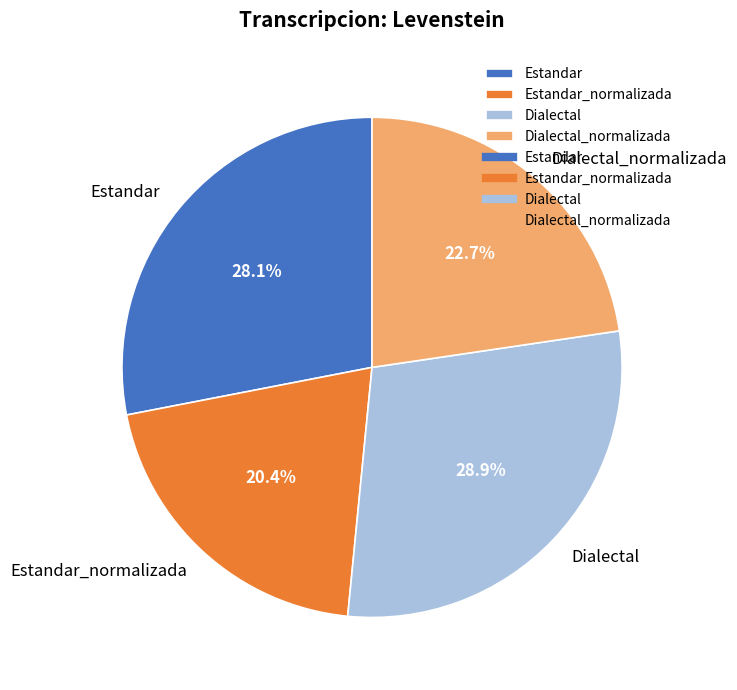

Which slice is the smallest?

Estandar_normalizada